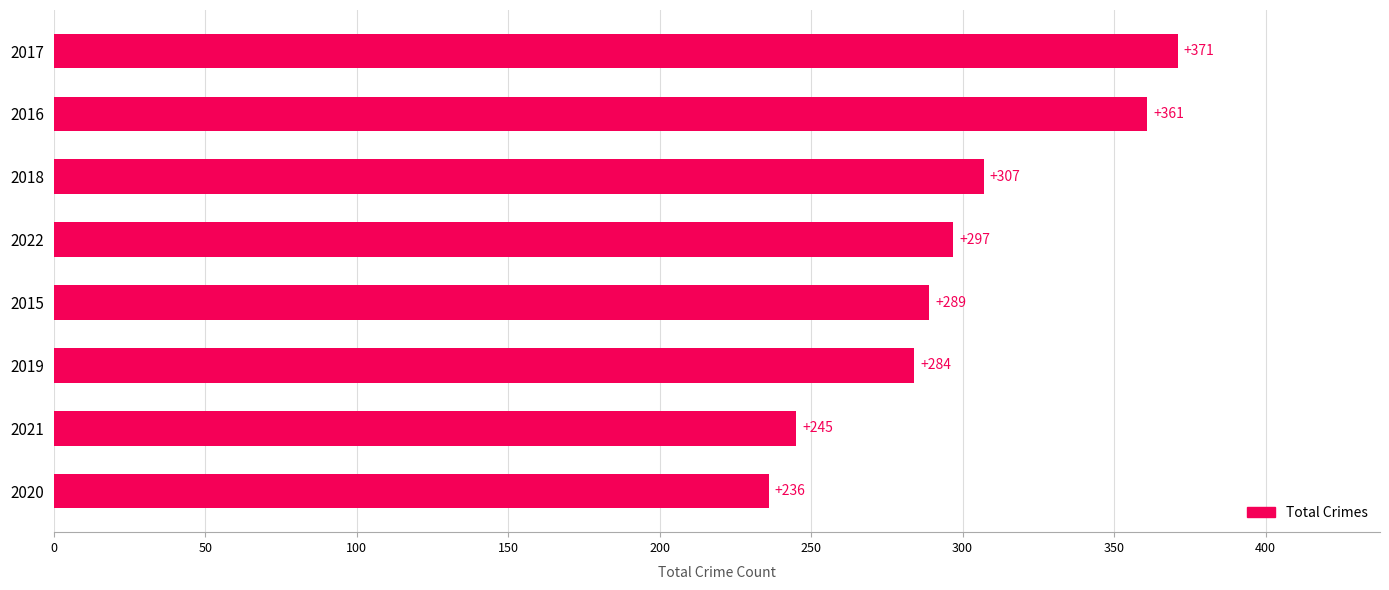

Reading bottom to top, extract all data points from this chart.

236	245	284	289	297	307	361	371